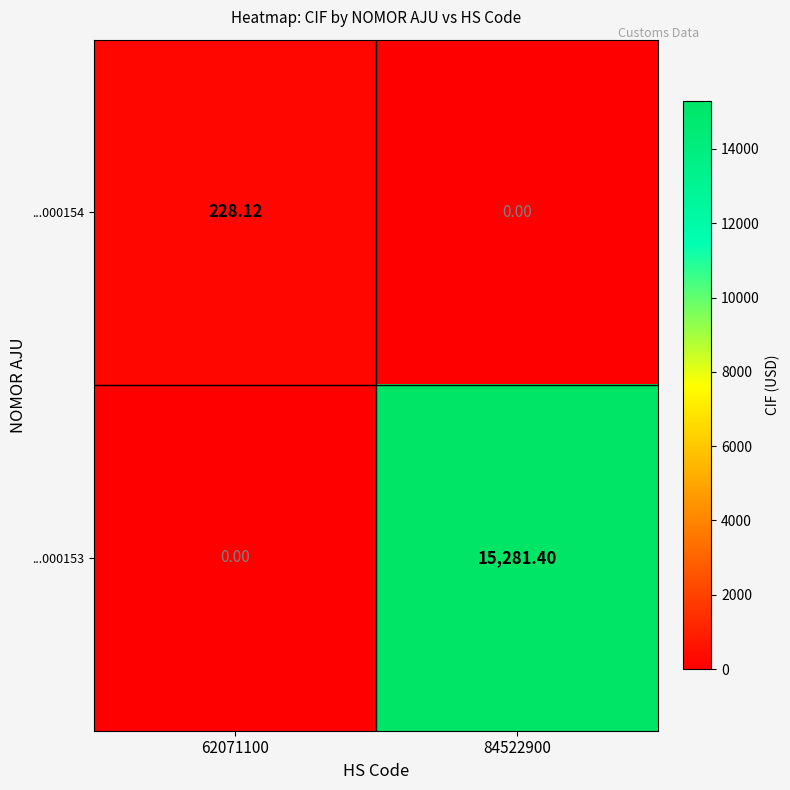

Is the value of ...000154 at 84522900 greater than the value of ...000153 at 84522900?

No